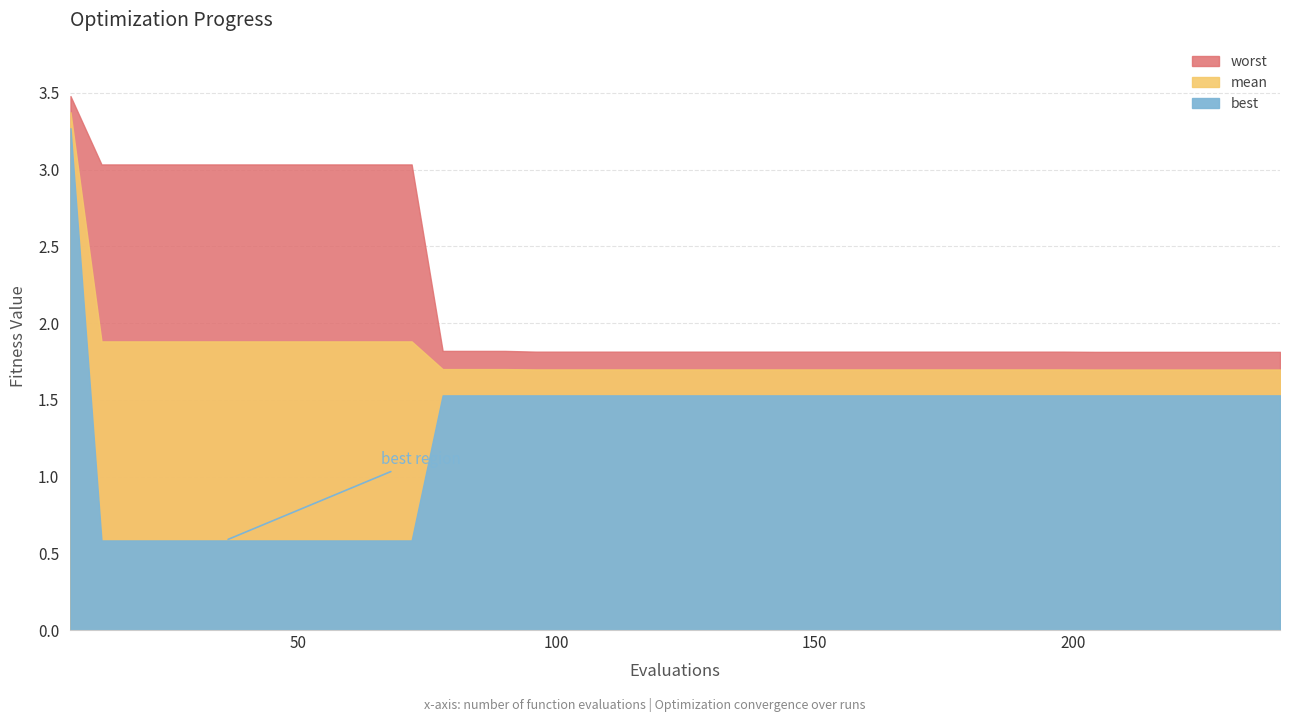

What is the difference between the second highest and minimum values in the best series?

0.9